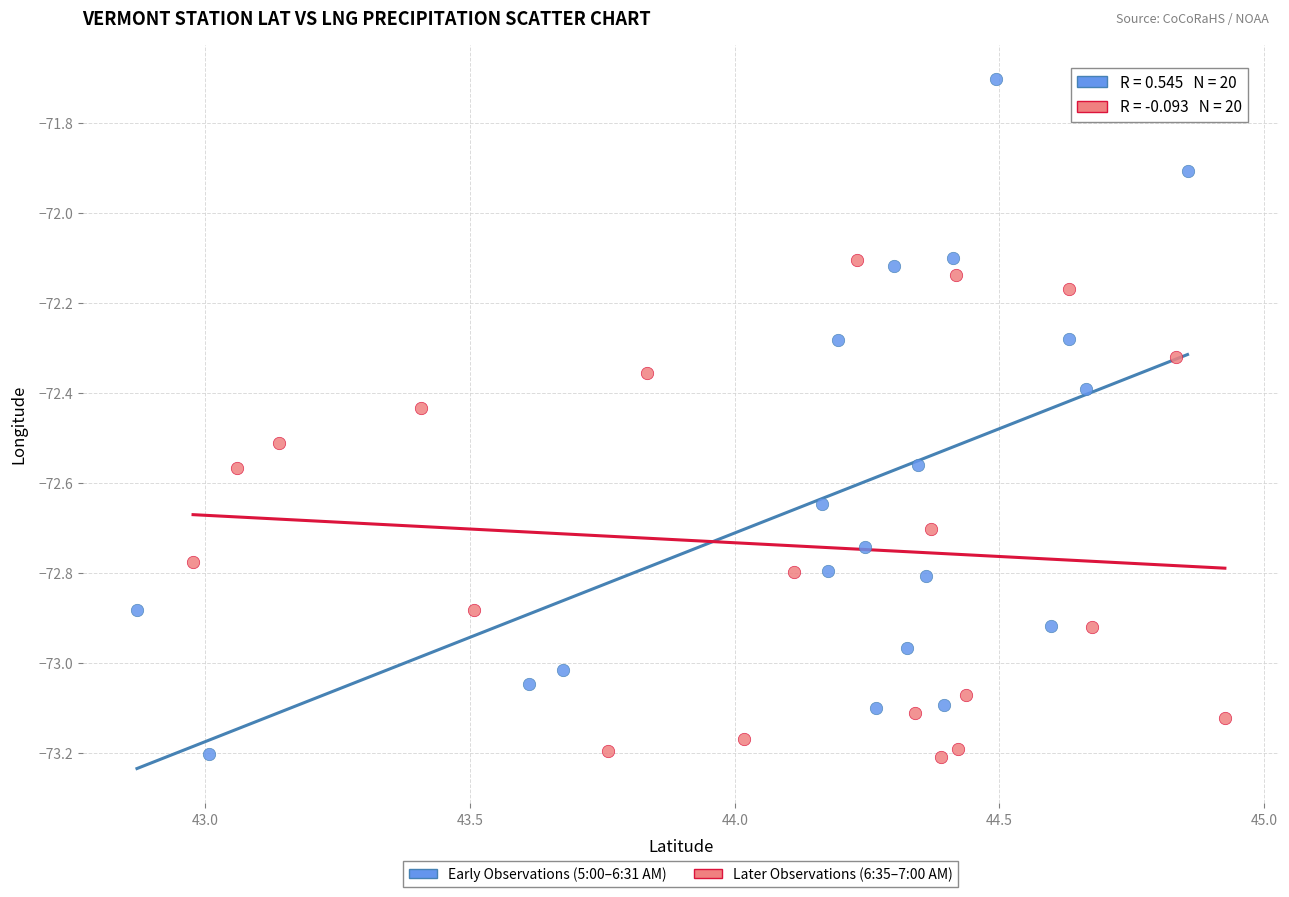

Which series reaches the maximum Y coordinate?

Early Observations (5:00–6:31 AM)